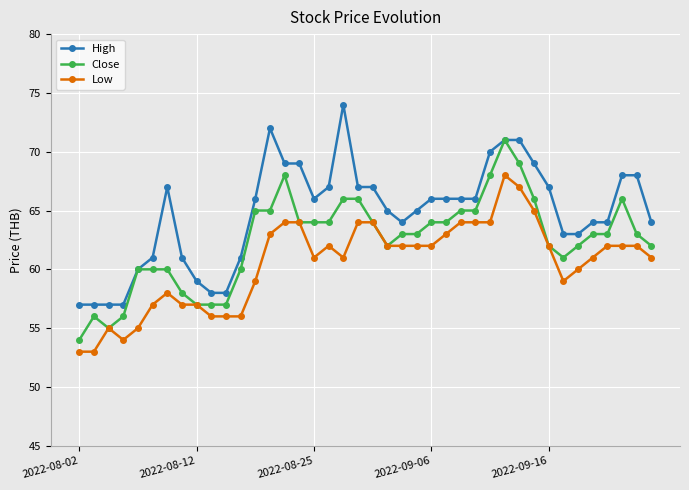

What is the value of the Close point at the 24th from the left?

63